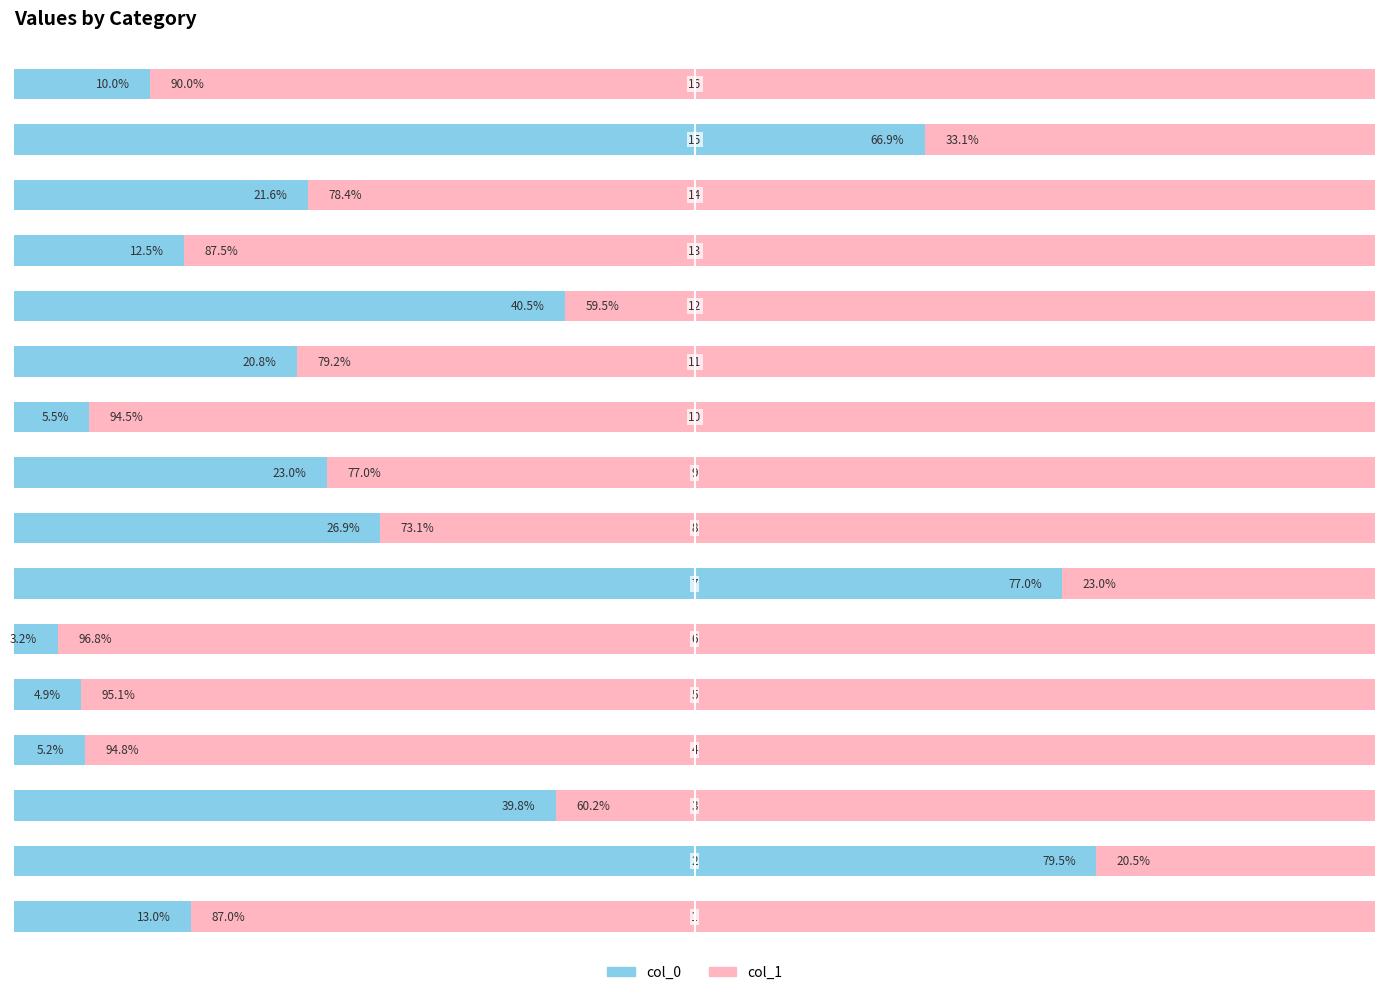

What are all the series names shown in the legend?

col_0, col_1